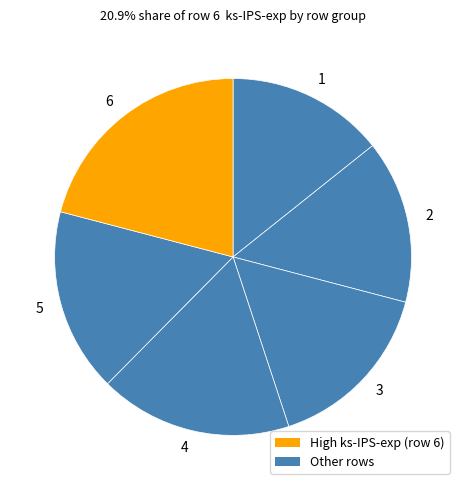

Which category has the biggest portion of the pie?

6